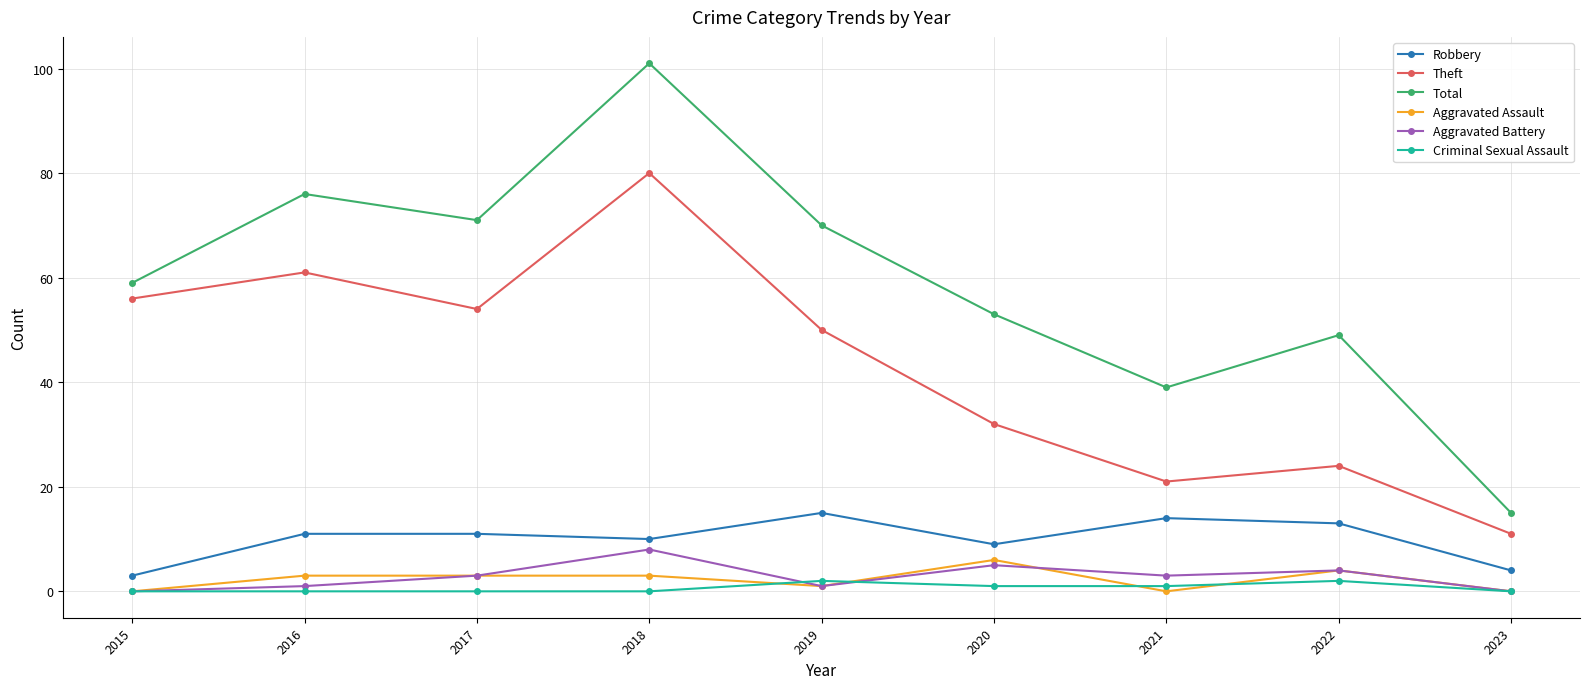

Reading left to right, extract all data points from this chart.

Robbery: 2015=3	2016=11	2017=11	2018=10	2019=15	2020=9	2021=14	2022=13	2023=4
Theft: 2015=56	2016=61	2017=54	2018=80	2019=50	2020=32	2021=21	2022=24	2023=11
Total: 2015=59	2016=76	2017=71	2018=101	2019=70	2020=53	2021=39	2022=49	2023=15
Aggravated Assault: 2015=0	2016=3	2017=3	2018=3	2019=1	2020=6	2021=0	2022=4	2023=0
Aggravated Battery: 2015=0	2016=1	2017=3	2018=8	2019=1	2020=5	2021=3	2022=4	2023=0
Criminal Sexual Assault: 2015=0	2016=0	2017=0	2018=0	2019=2	2020=1	2021=1	2022=2	2023=0